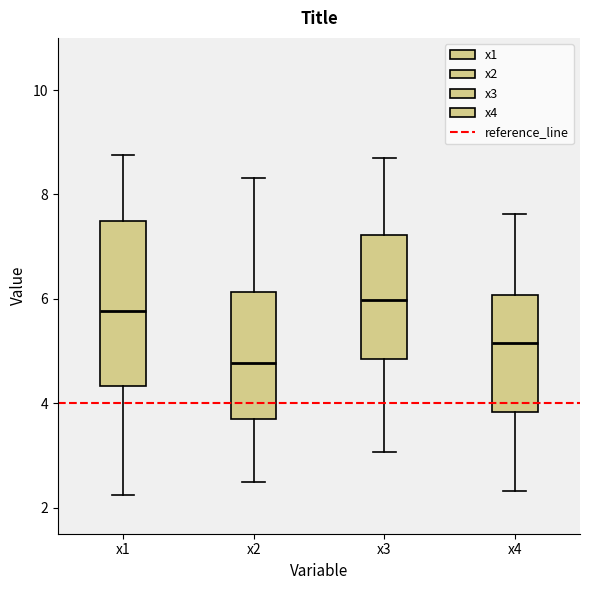

Which box is the tallest, from its lower edge to its upper edge?

x1